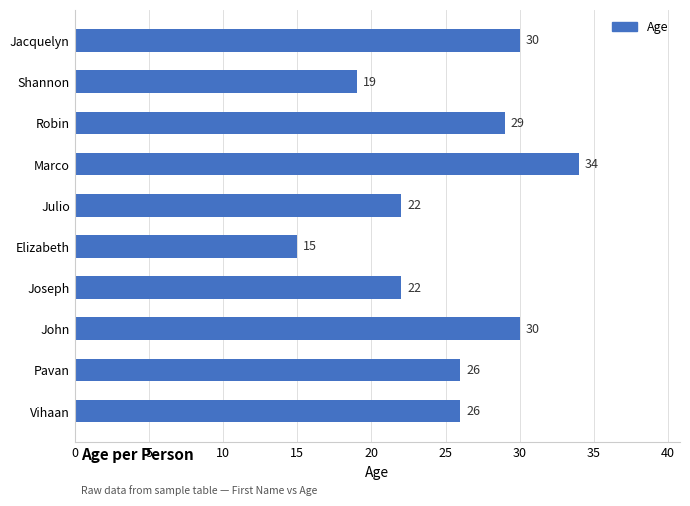

What is the difference between the second highest and second lowest values?

11